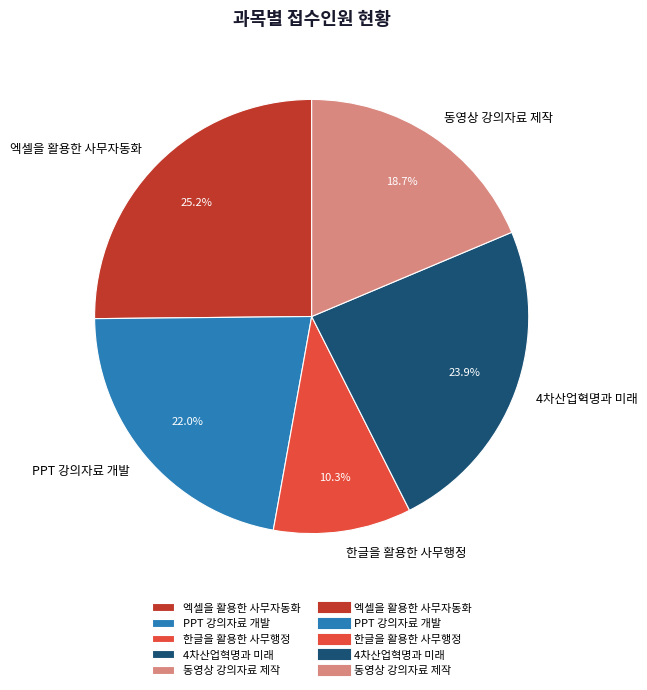

How many segments does this pie chart have?

5